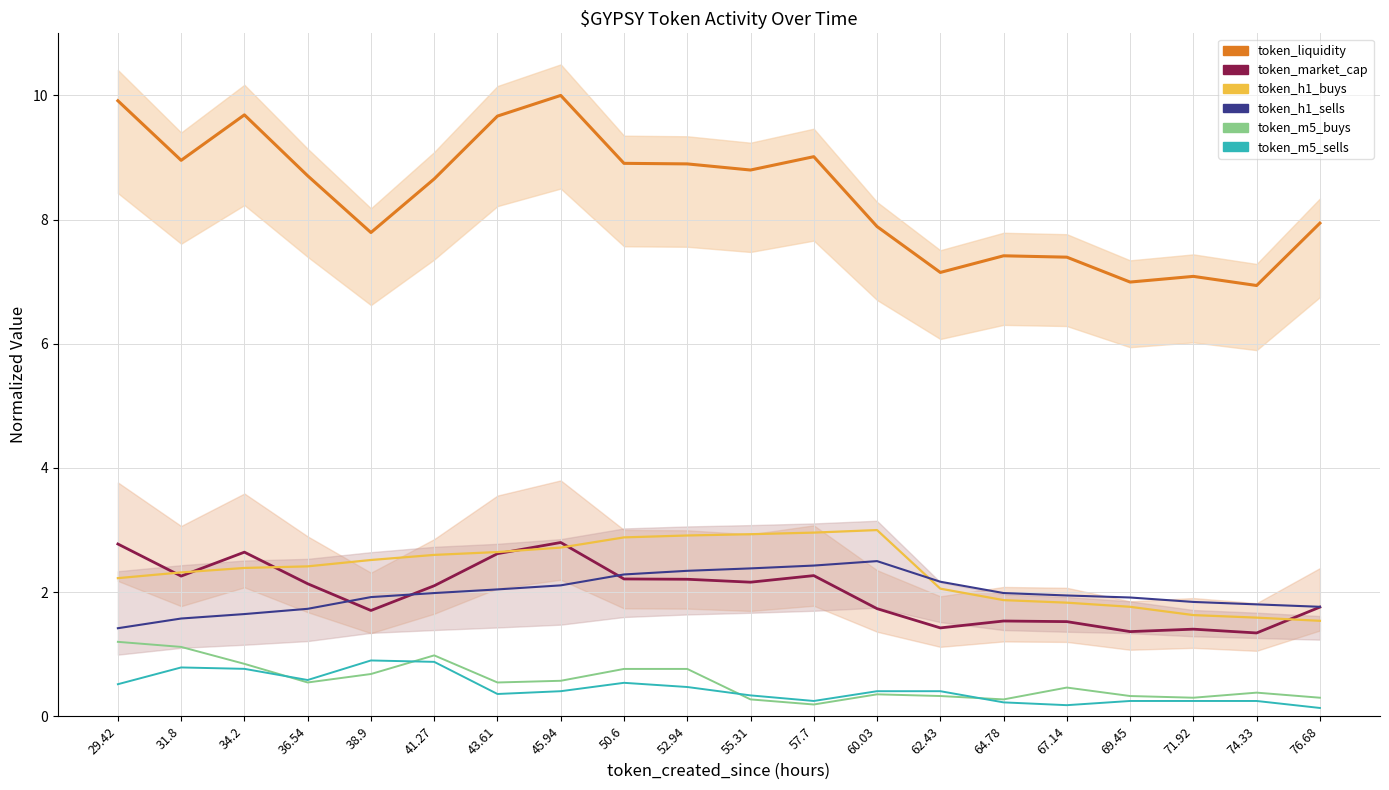

True or false: token_m5_buys and token_h1_sells intersect in this chart.

False